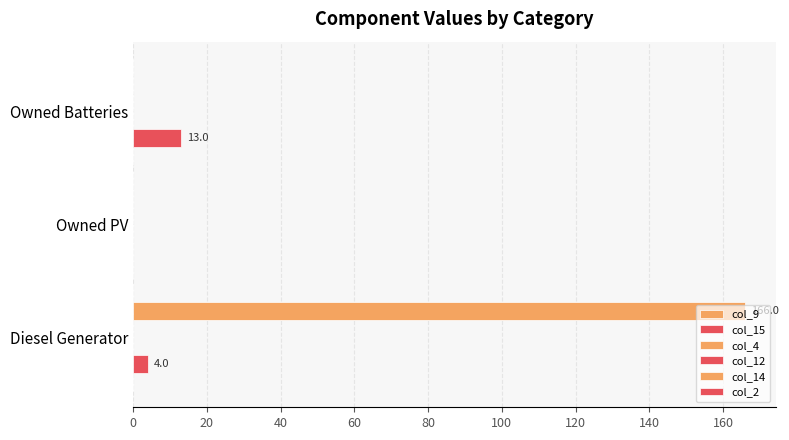

What is the difference between the maximum and minimum values in the col_14 series?

166.0